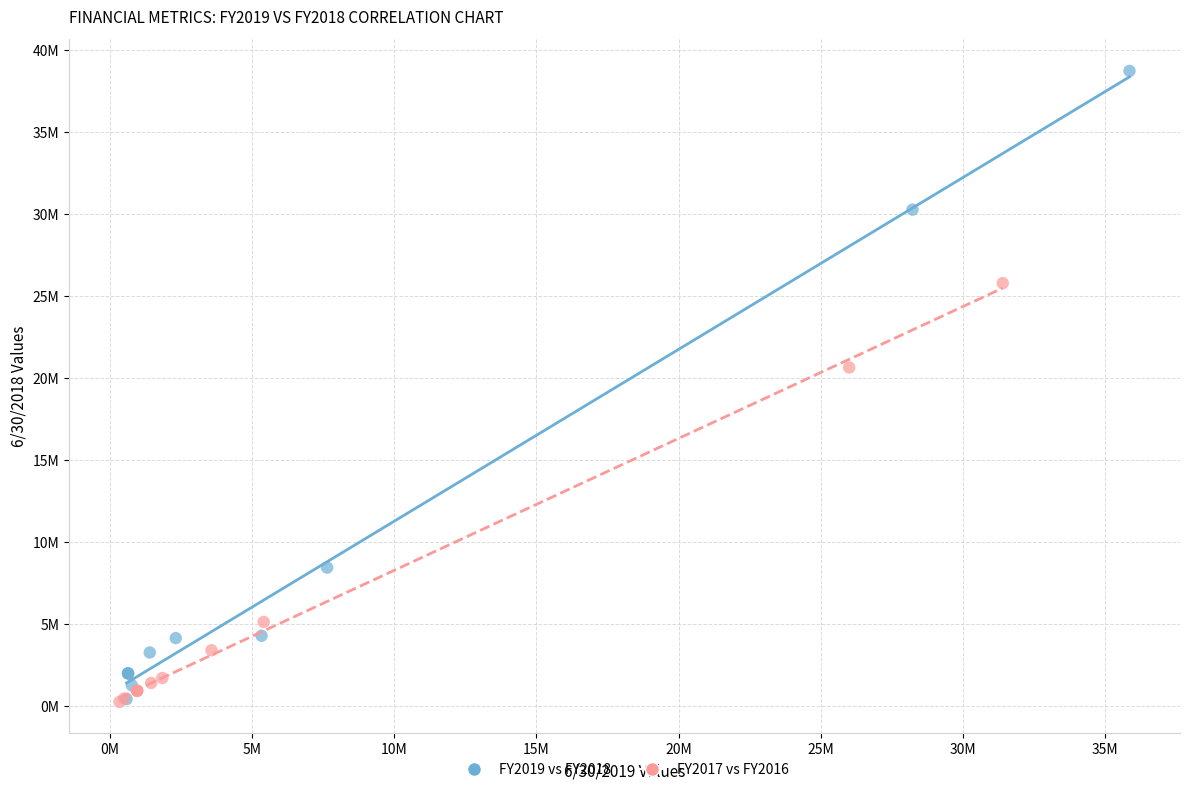

Which series reaches the maximum Y coordinate?

FY2019 vs FY2018